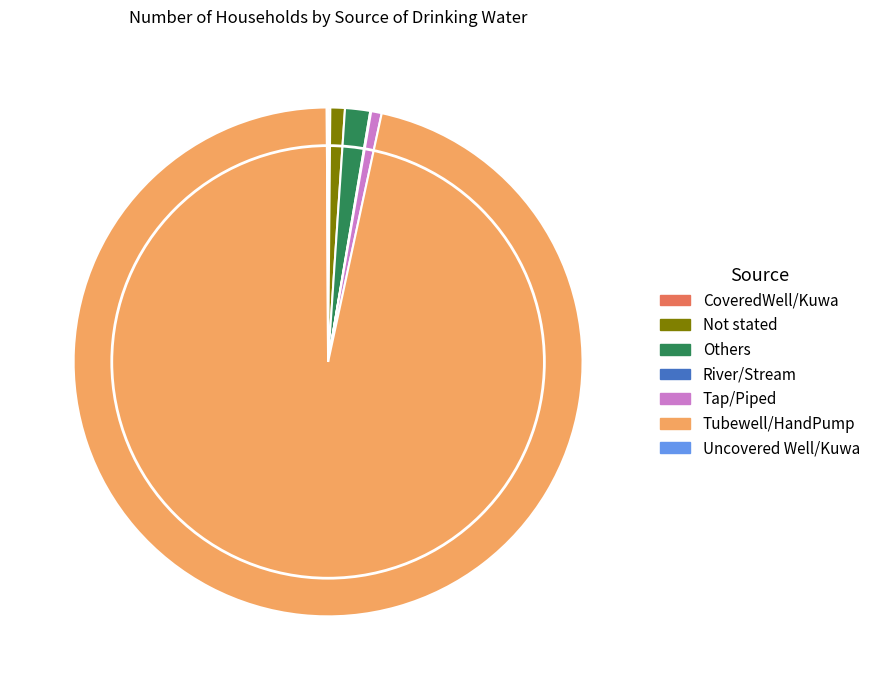

Is it true that Tap/Piped is 1% of the pie?

True